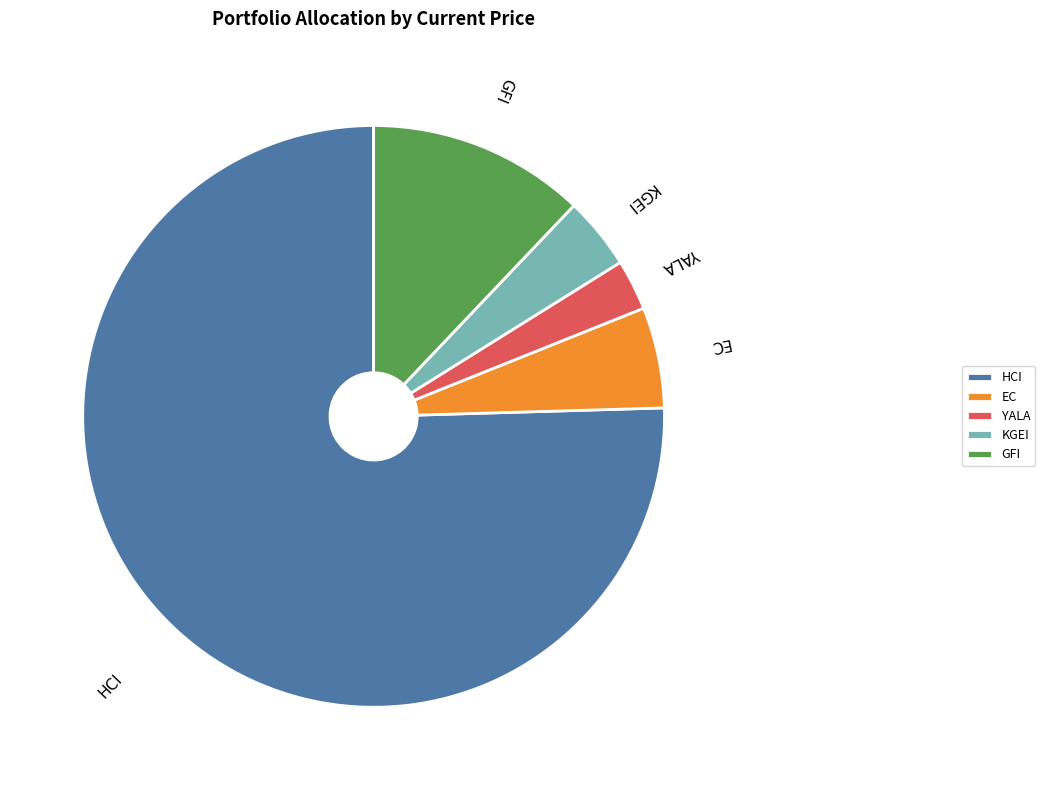

Which slice is the smallest?

YALA